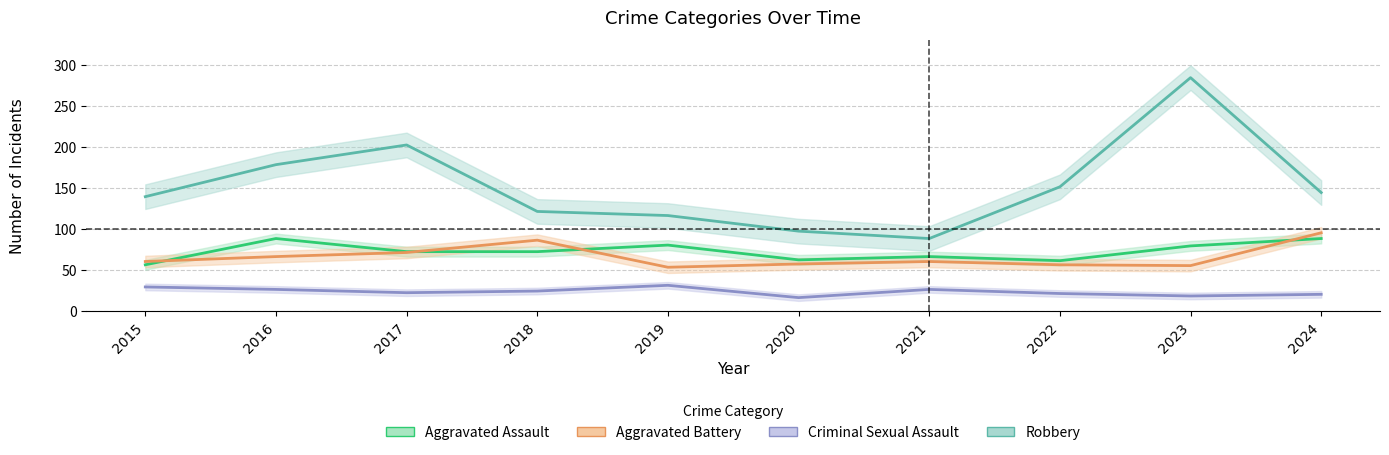

What is the sum of the Aggravated Battery values at 2016 and 2022?

122